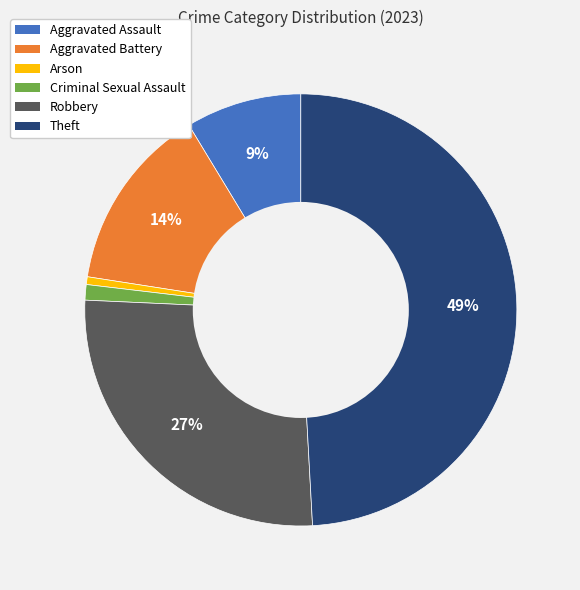

Do Aggravated Battery and Aggravated Assault together represent more than half of the pie?

No